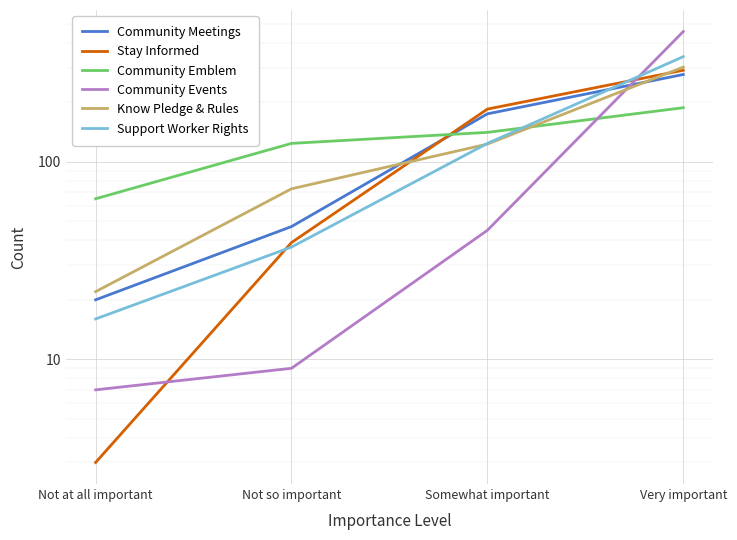

Reading left to right, extract all data points from this chart.

Community Meetings: 20	47	175	277
Stay Informed: 3	39	185	291
Community Emblem: 65	124	141	188
Community Events: 7	9	45	457
Know Pledge & Rules: 22	73	123	302
Support Worker Rights: 16	37	124	341